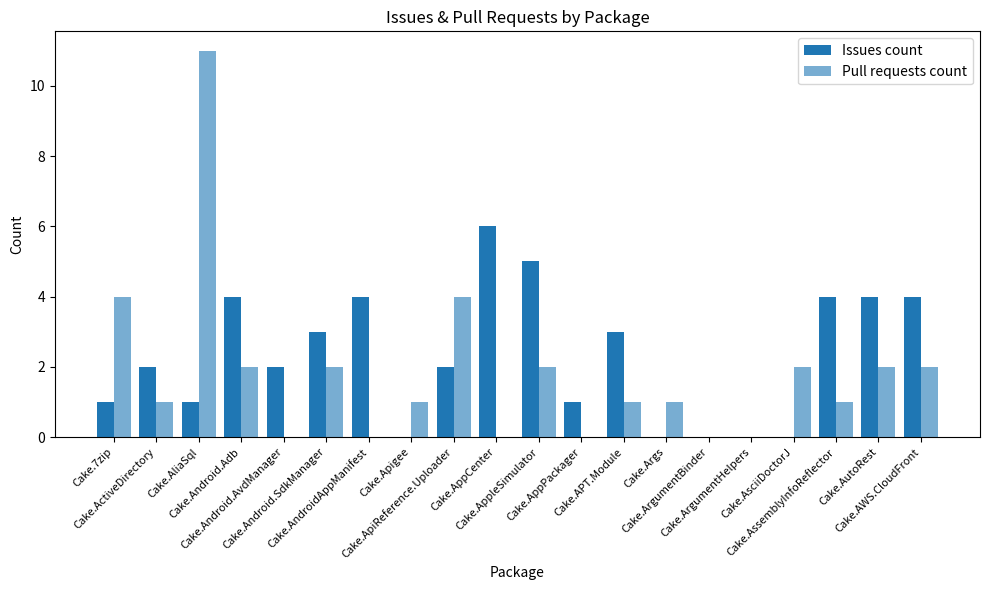

How many categories are shown in the chart?

20